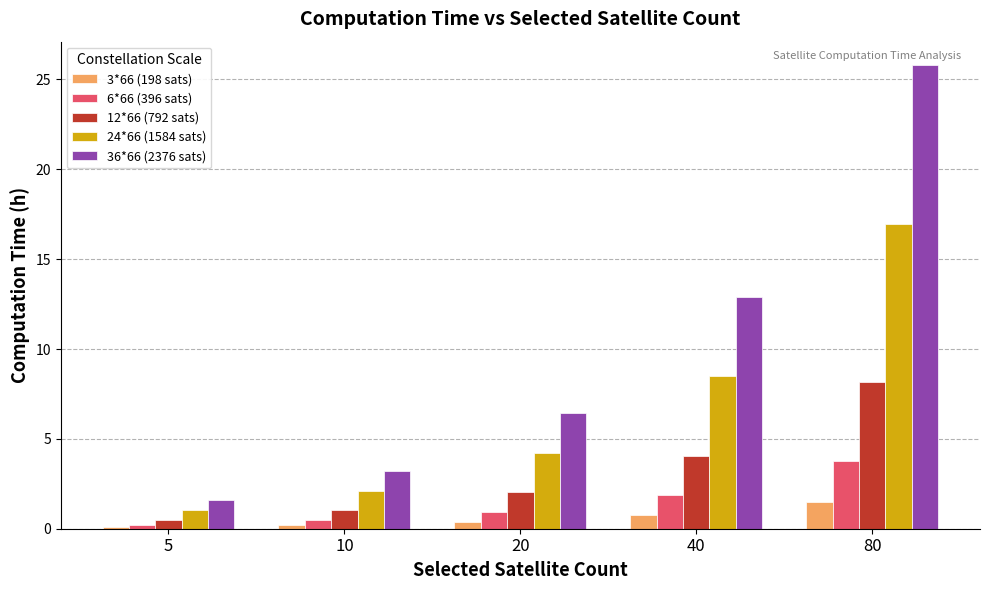

What is the minimum value for 36*66 (2376 sats)?

1.6